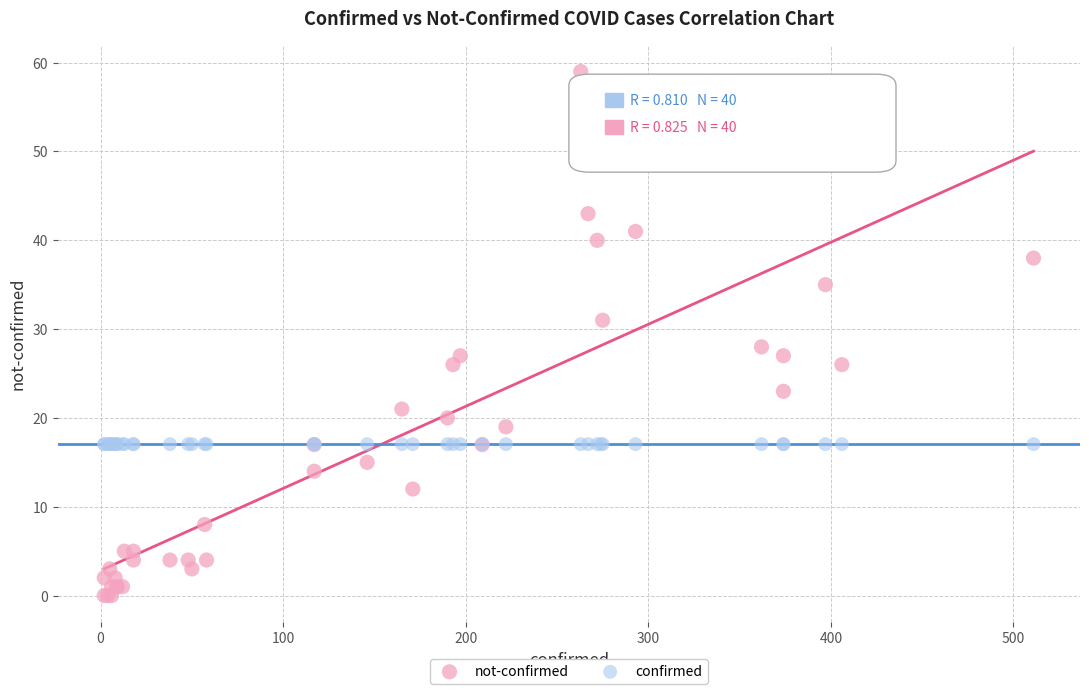

Which series reaches the maximum Y coordinate?

not-confirmed